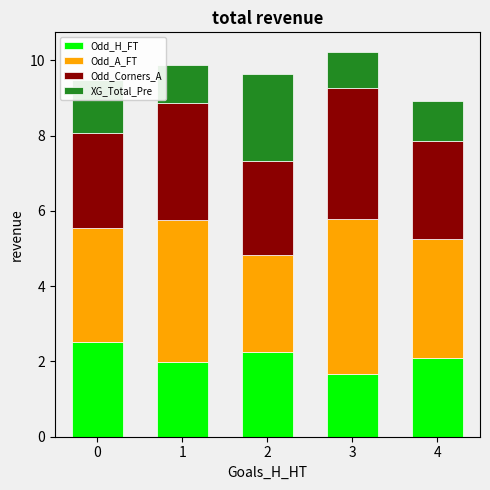

Are the bars horizontal?

No